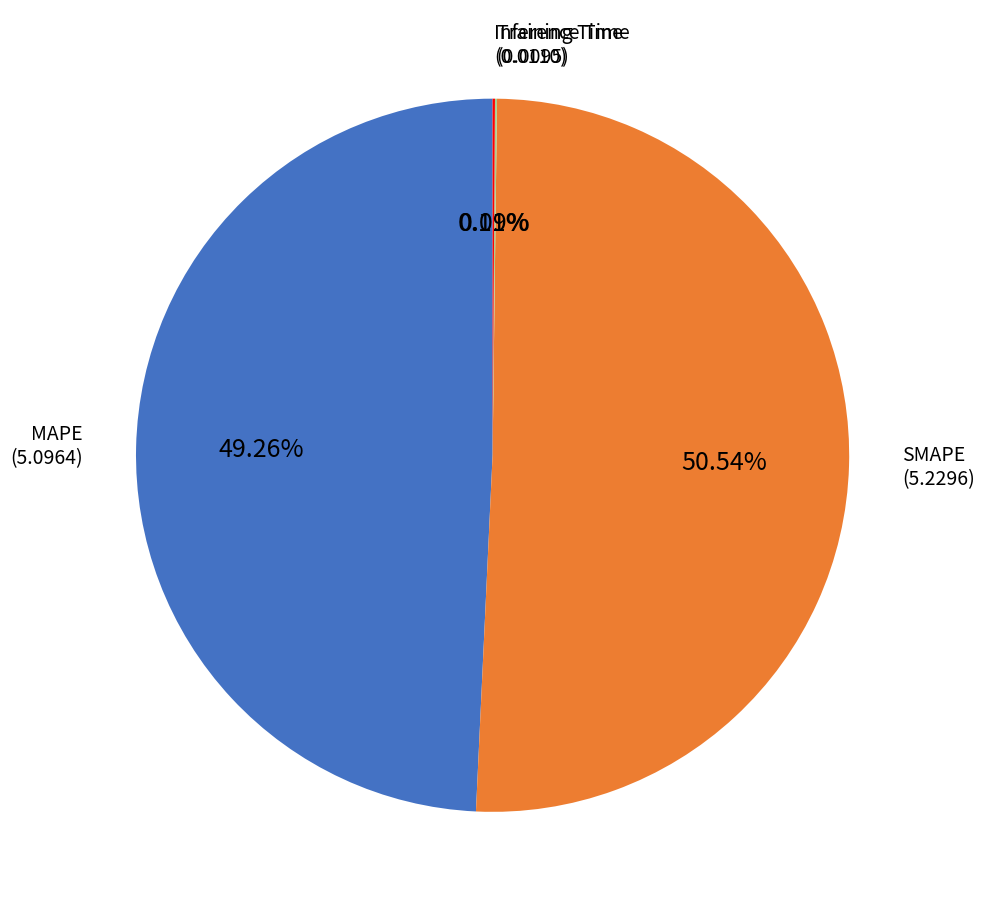

Does any single category account for the majority?

Yes